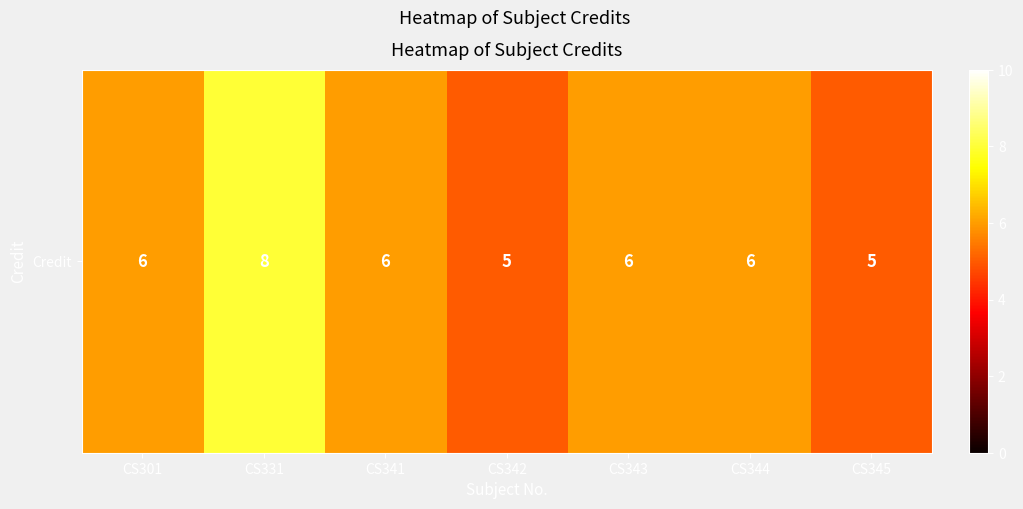

Rank the categories by value from highest to lowest.

CS331, CS301, CS341, CS343, CS344, CS342, CS345